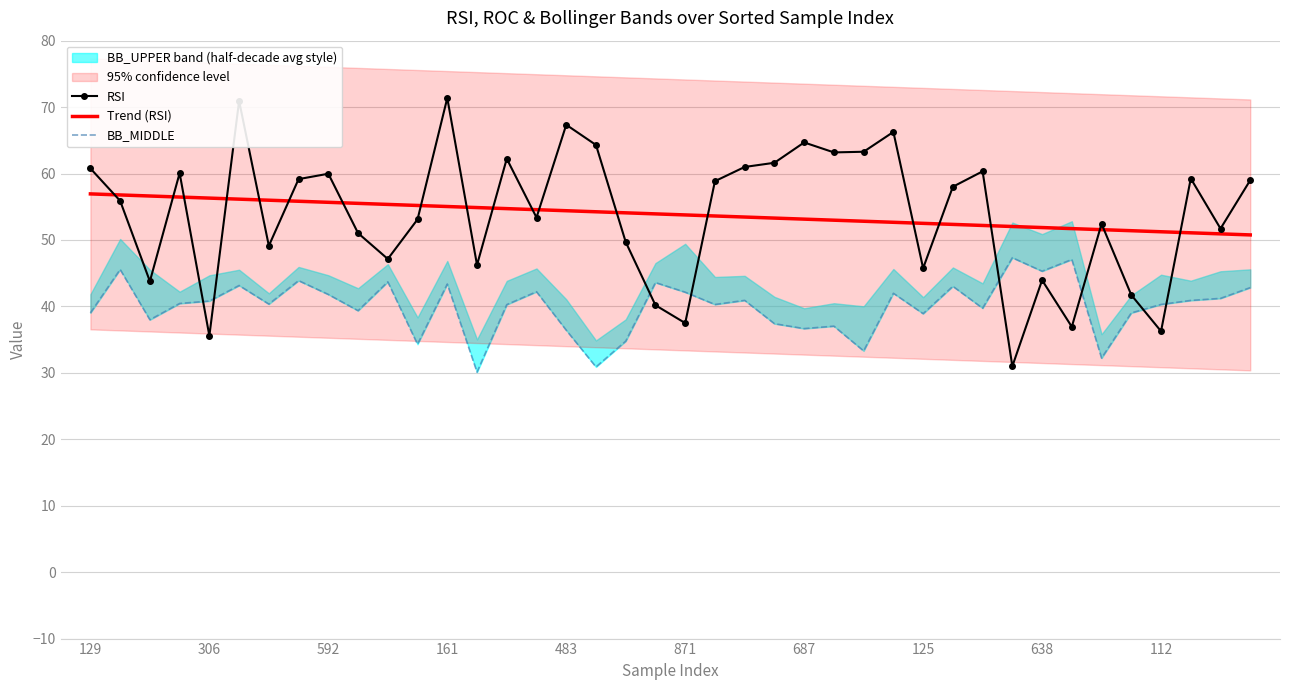

What is the minimum value for Trend (RSI)?

50.8